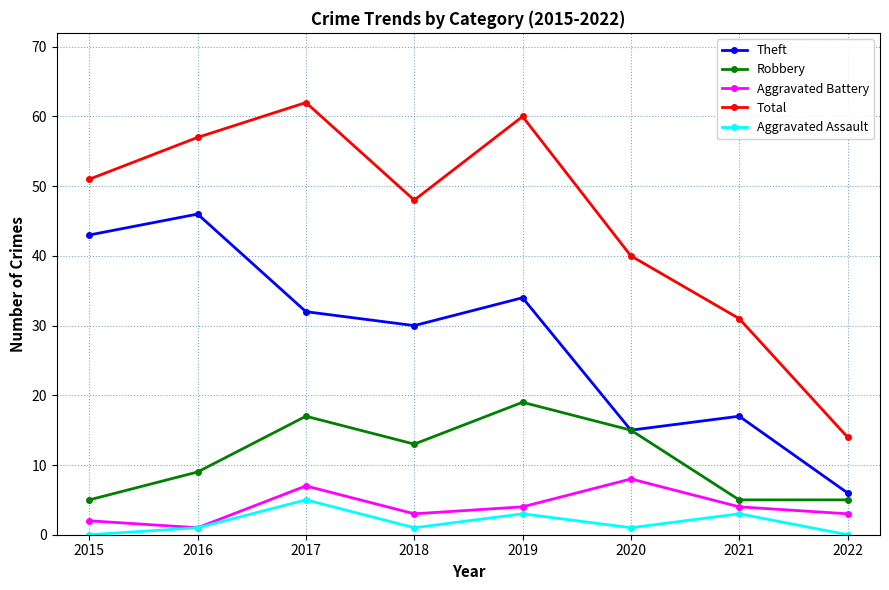

In Aggravated Assault, how many points are lower than both neighbors (excluding endpoints)?

2